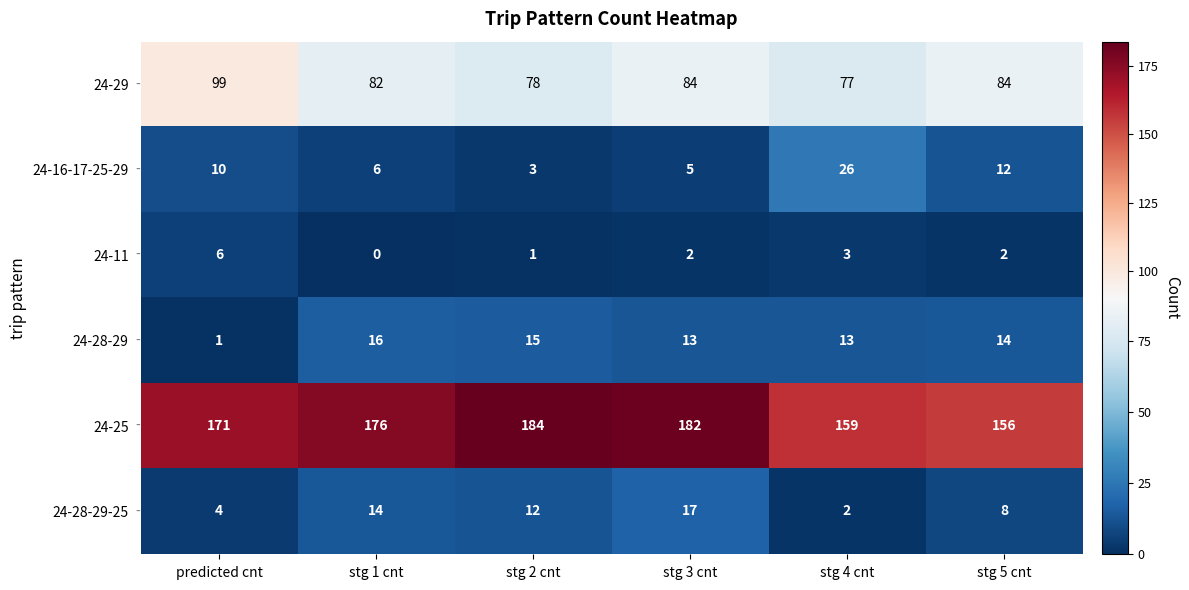

The value of 24-29 at stg 4 cnt is 123. True or false?

False